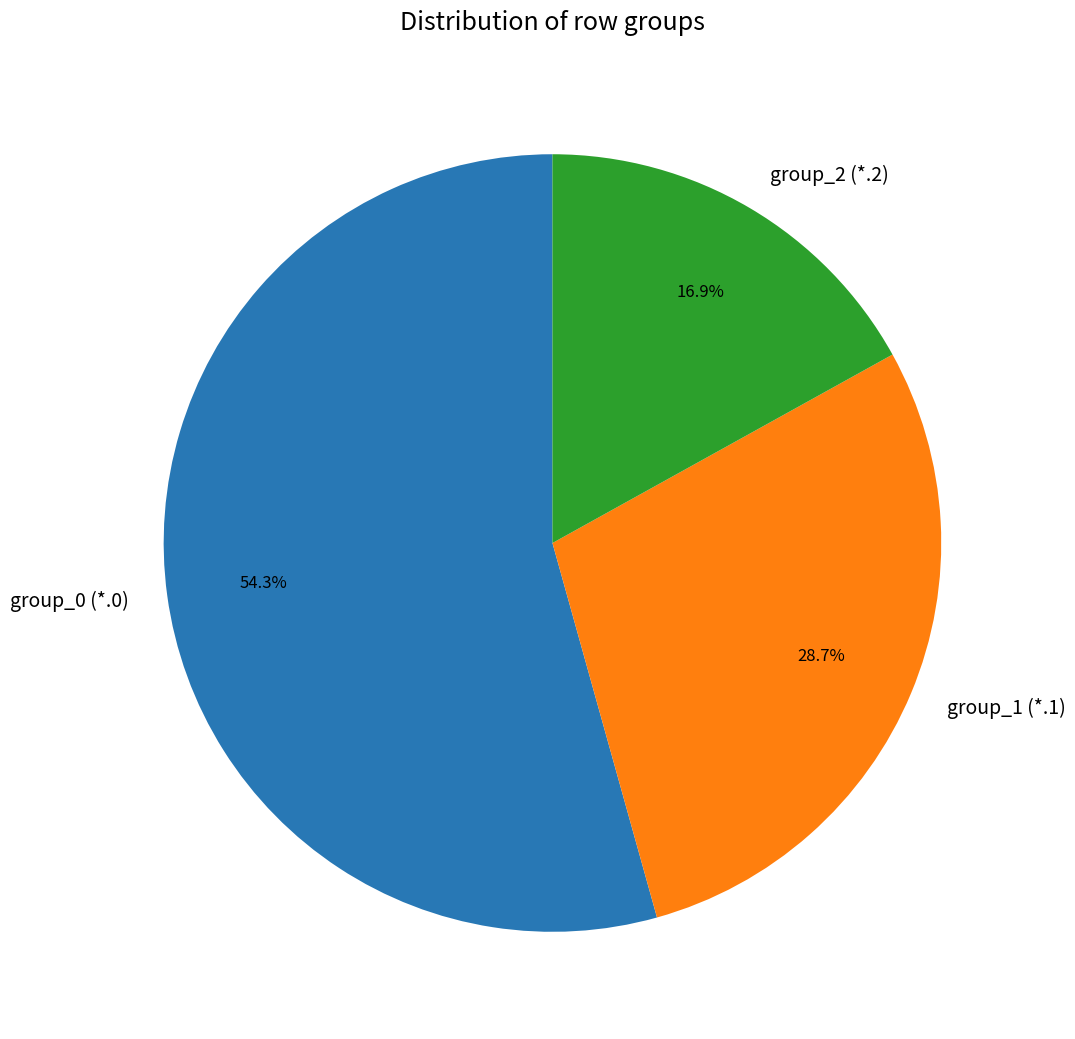

Count the number of slices in the pie.

3